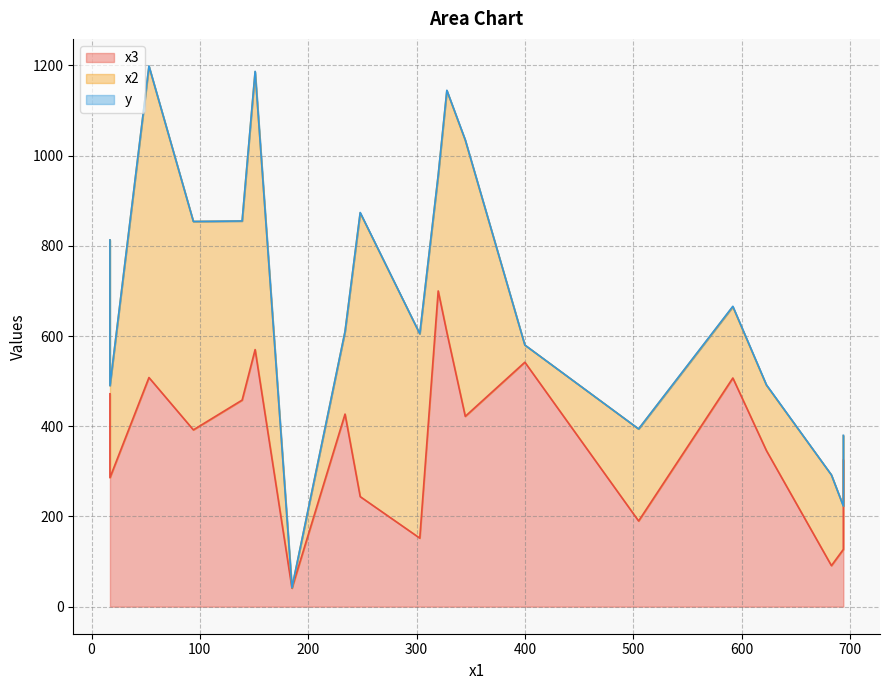

What is the approximate value of x3 at 328?

608.0